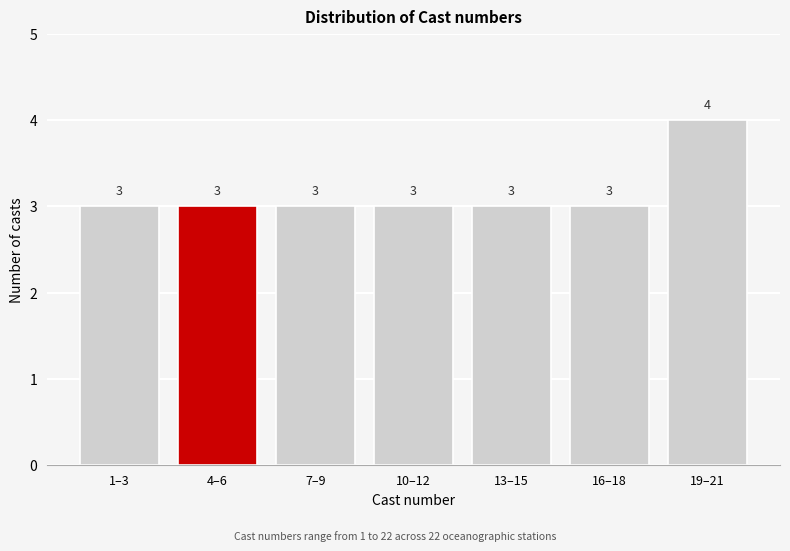

Reading right to left, what are all the values shown in this chart?

4	3	3	3	3	3	3